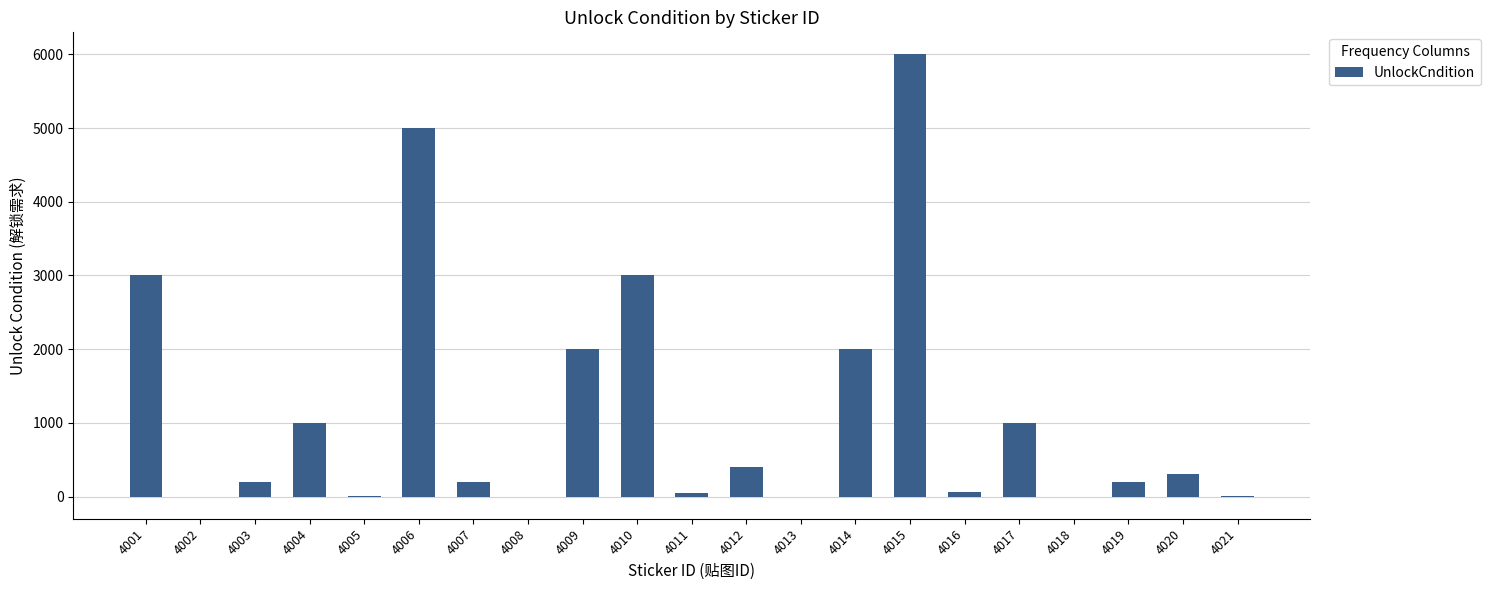

What is the ratio of the value at 4001 to the value at 4017?

3.0